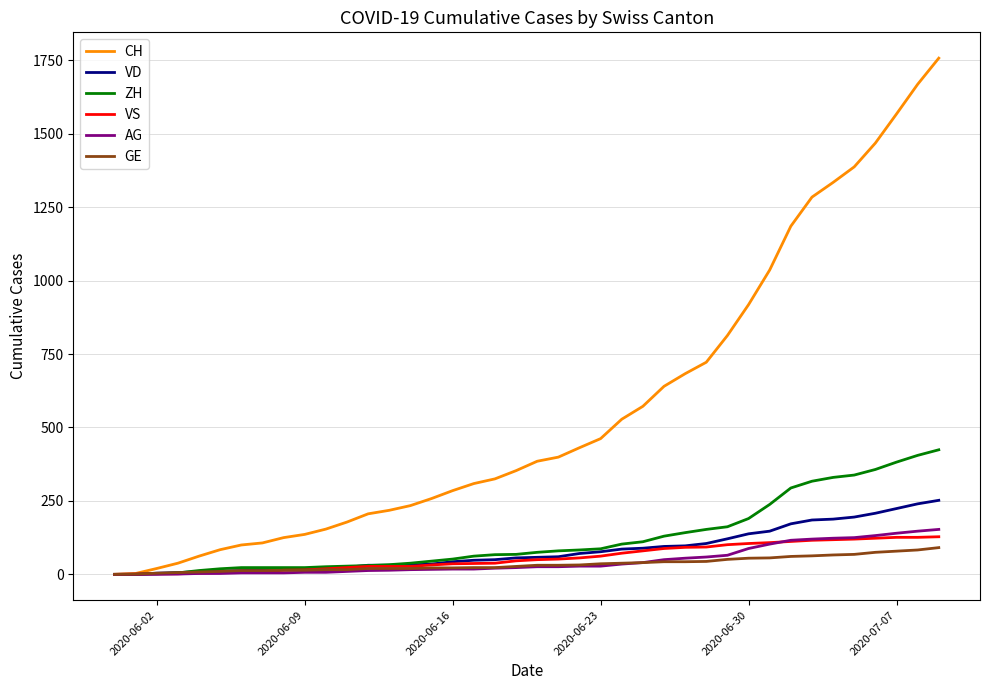

Which series has the largest range (max minus min)?

CH